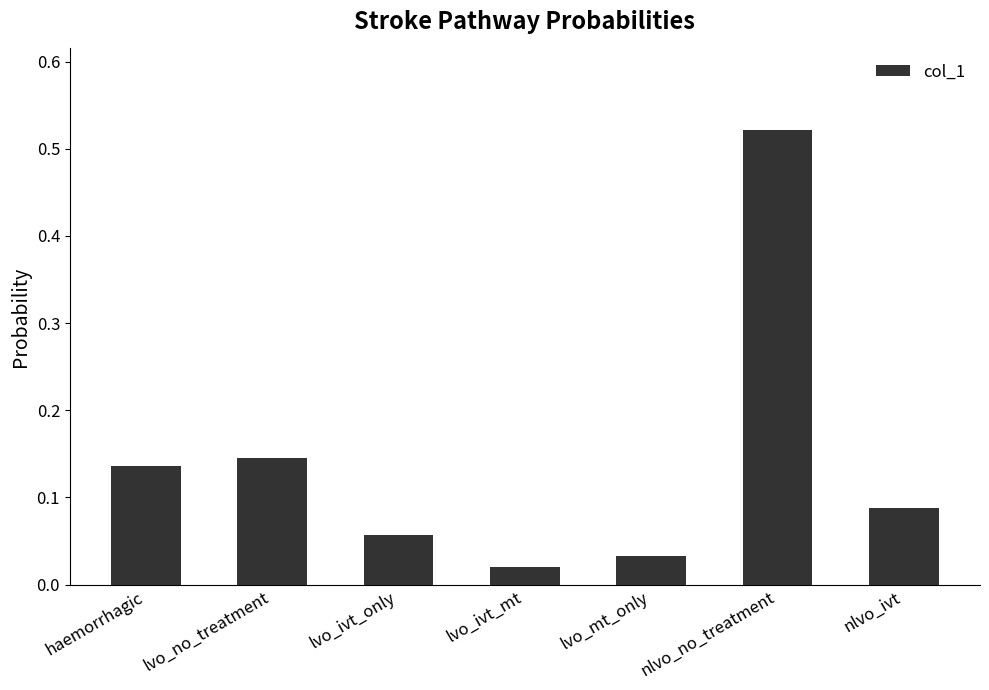

What is the label of the 1st bar from the right?

nlvo_ivt